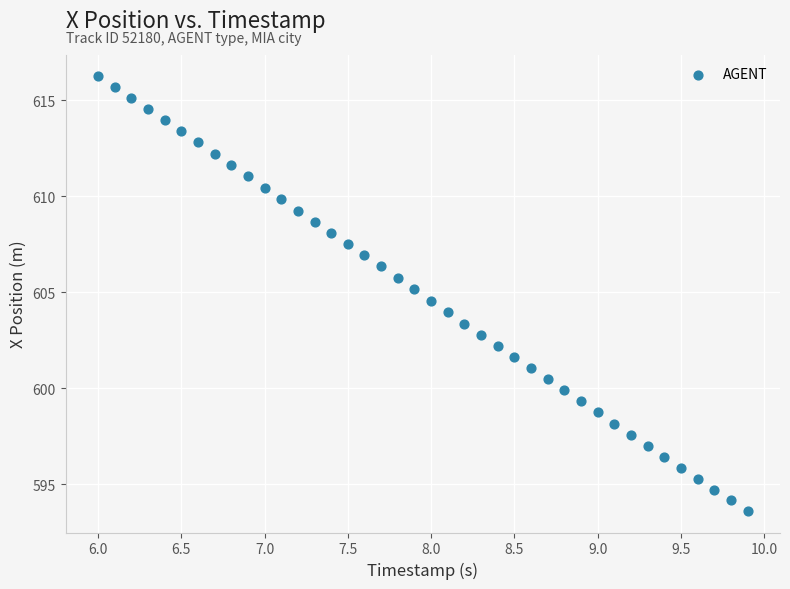

What is the range of X values (max minus min)?

3.9